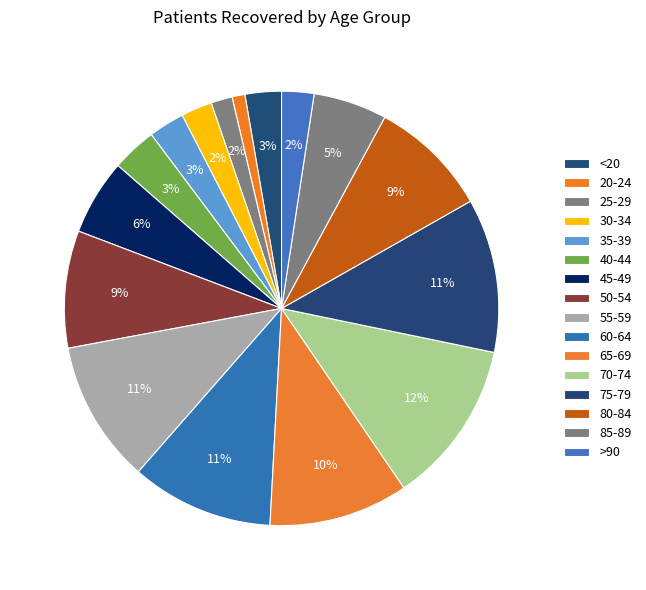

The 25-29 slice represents 2% of the pie. True or false?

True